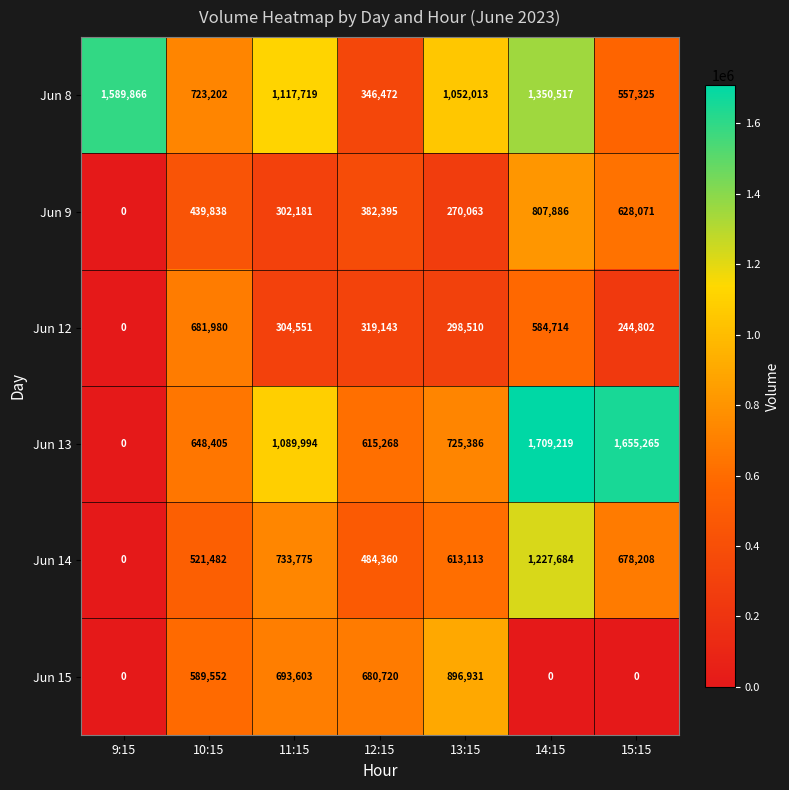

Where does the Jun 12 series first go above 304551?

10:15